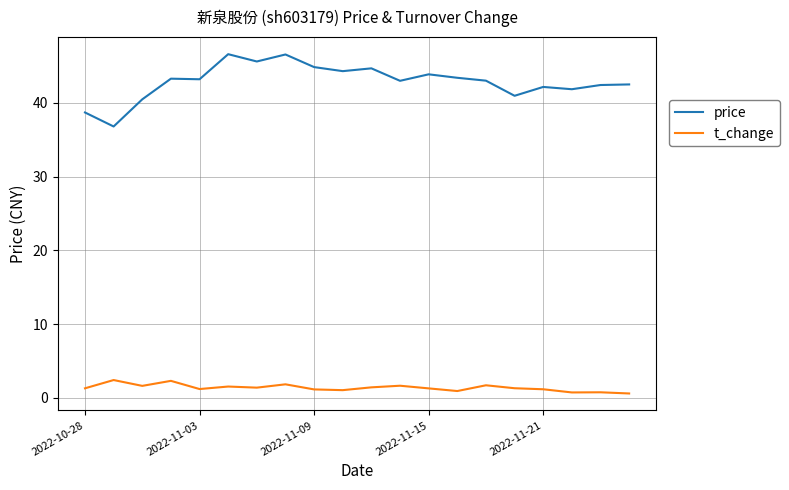

Rank the series by their average value, from lowest to highest.

t_change, price